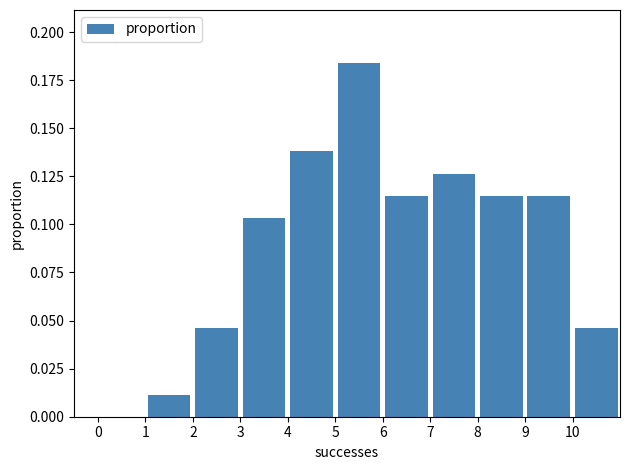

Reading left to right, list every bar in this chart as the range it spans on the x-axis followed by its height. The values are not printed on the chart, so give them approximately, as read against the axis.

0 to 1: 0
1 to 2: 0.010
2 to 3: 0.045
3 to 4: 0.105
4 to 5: 0.140
5 to 6: 0.185
6 to 7: 0.115
7 to 8: 0.125
8 to 9: 0.115
9 to 10: 0.115
10 to 11: 0.045